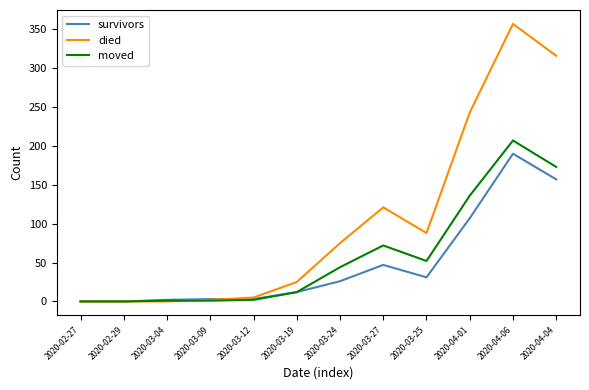

Rank the series by their average value, from highest to lowest.

died, moved, survivors